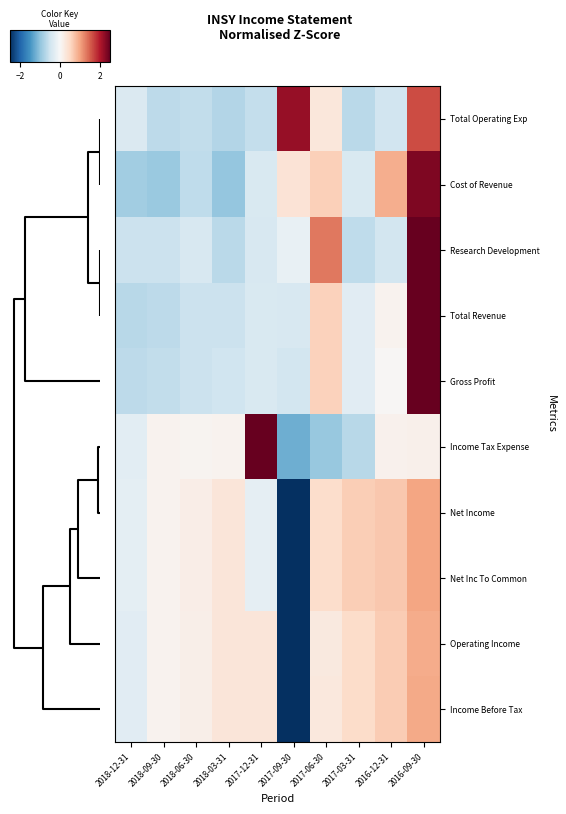

What is the maximum value shown in the chart?

2.8